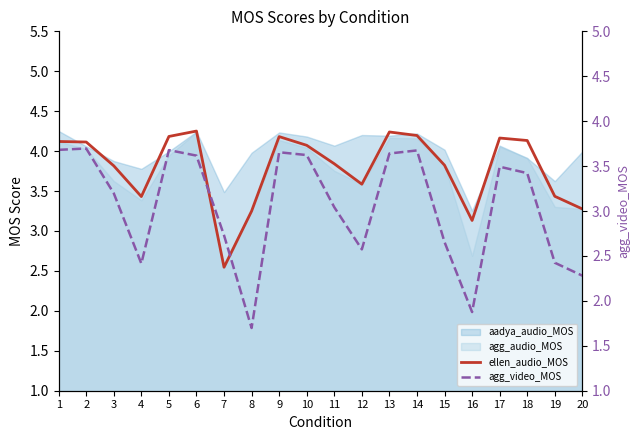

Which series ends up on top after the final intersection of agg_video_MOS and ellen_audio_MOS?

ellen_audio_MOS